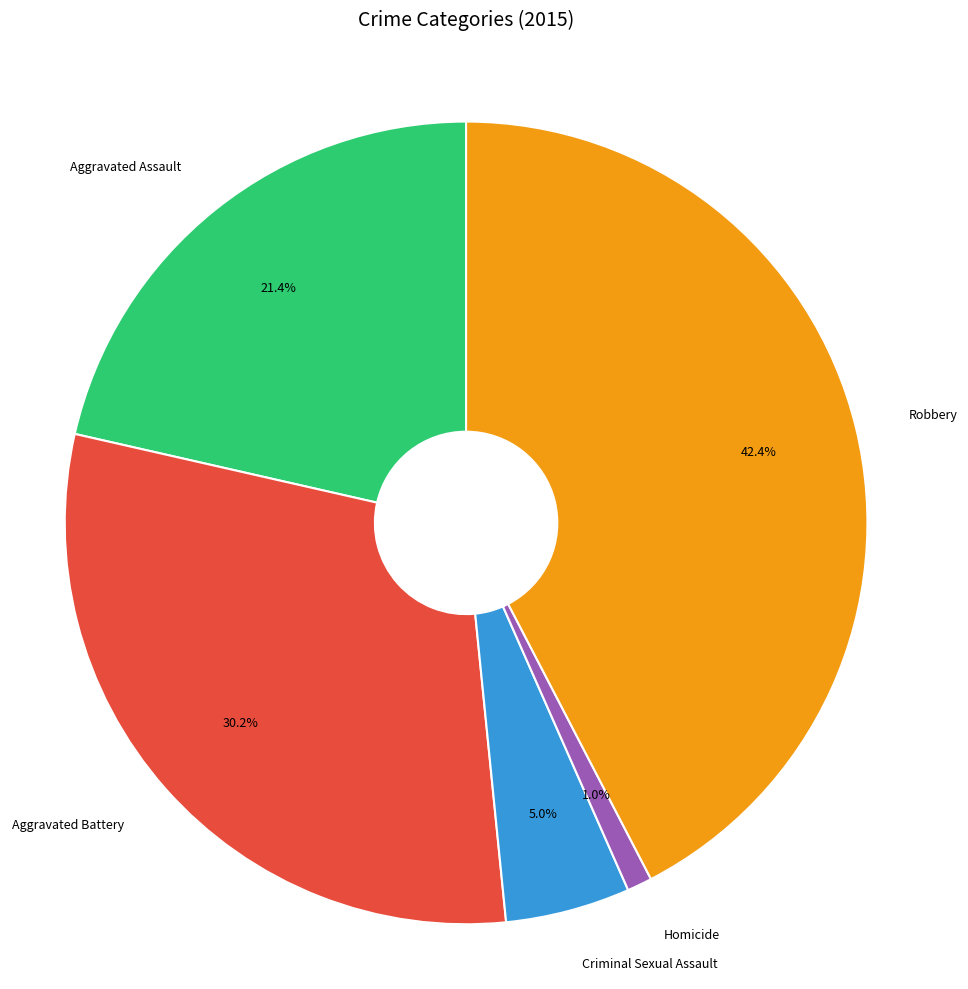

What portion of the pie excludes Criminal Sexual Assault?

95.0%